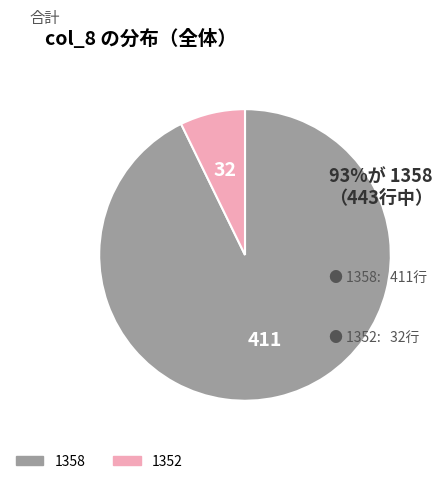

Is 1352 the majority of the pie?

No